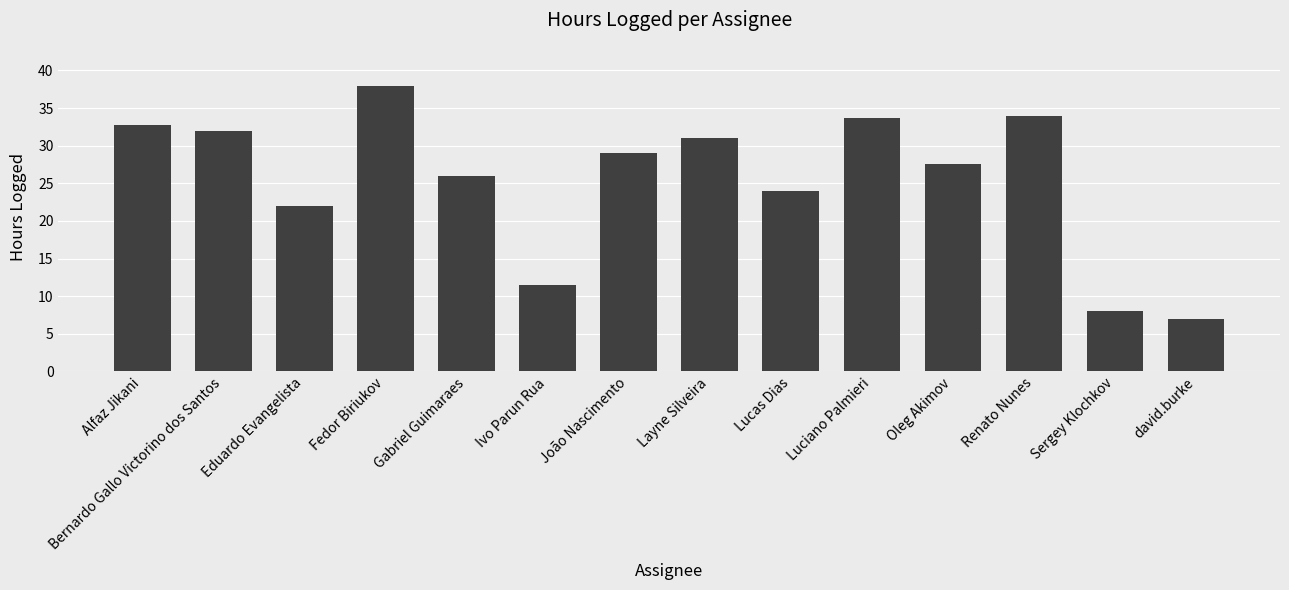

True or false: the data shows 22.0 at Eduardo Evangelista.

True